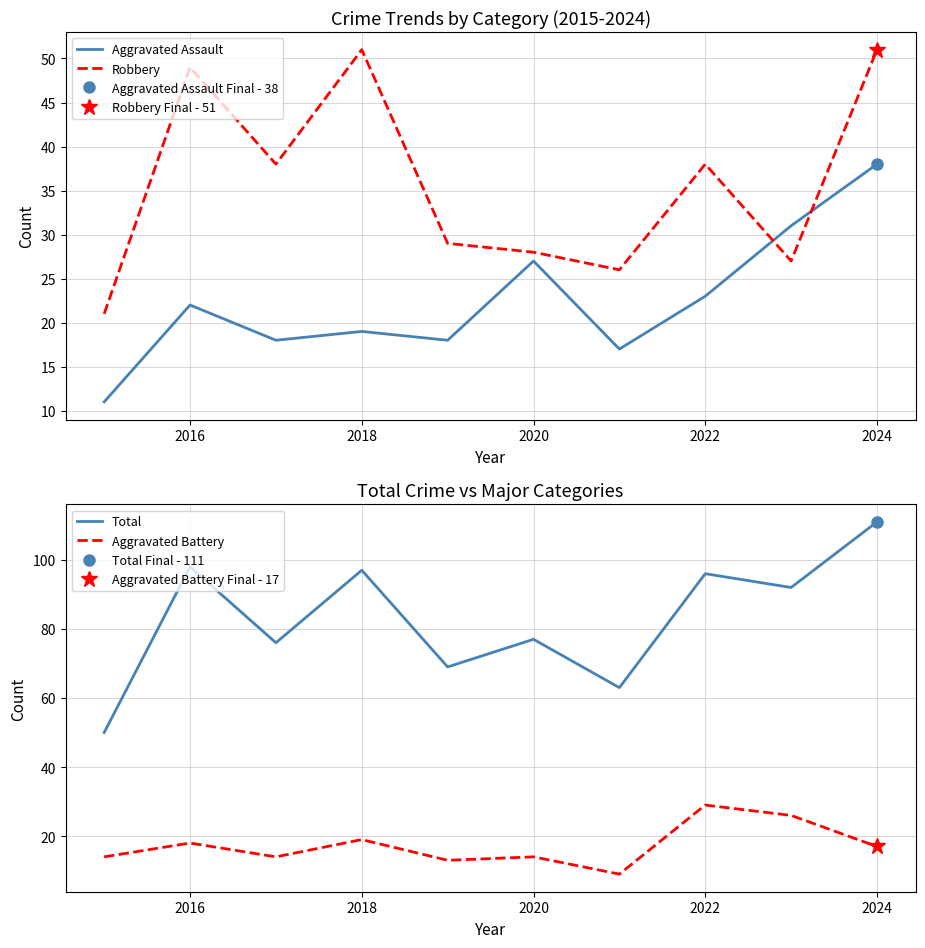

True or false: Robbery and Aggravated Assault intersect in this chart.

True